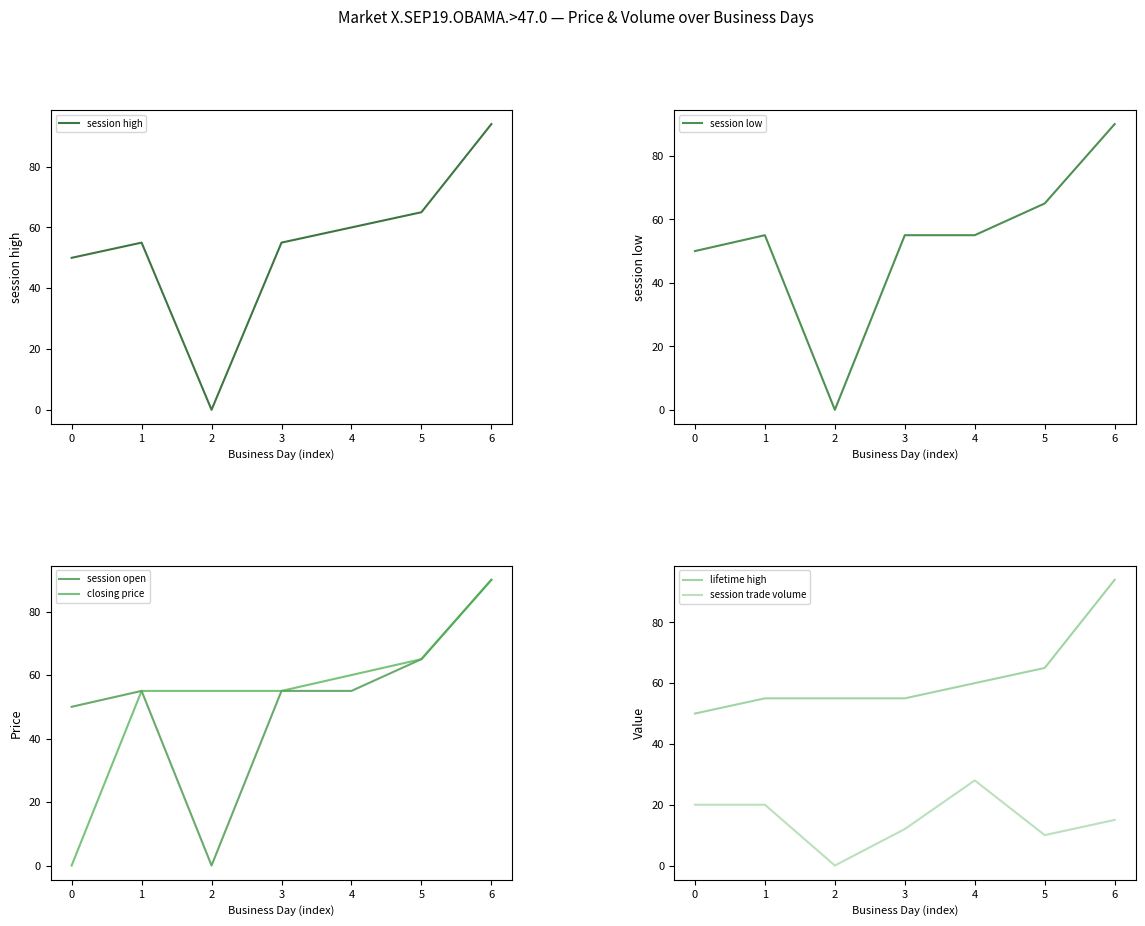

What is the difference between the maximum and minimum values in the session trade volume series?

28